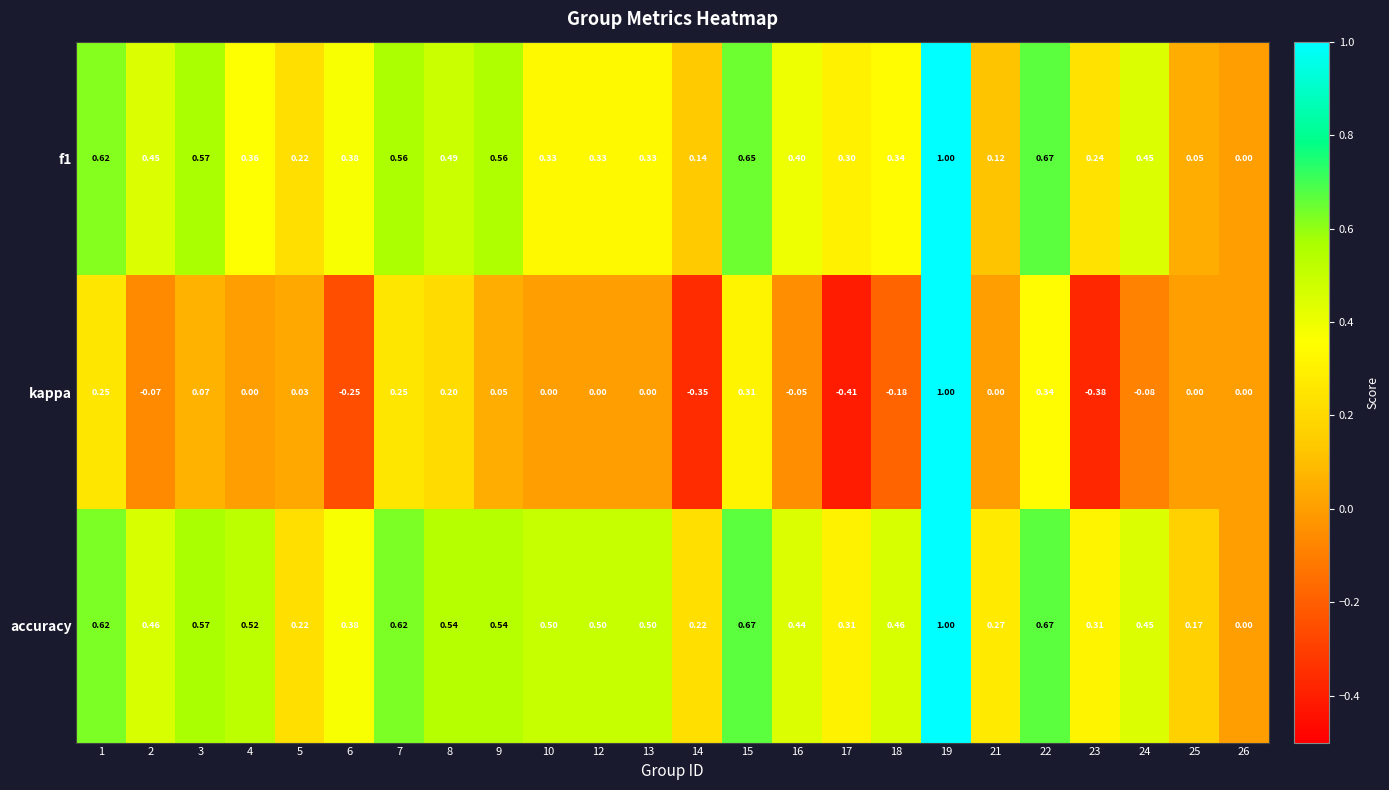

Which series has the widest spread of values?

kappa